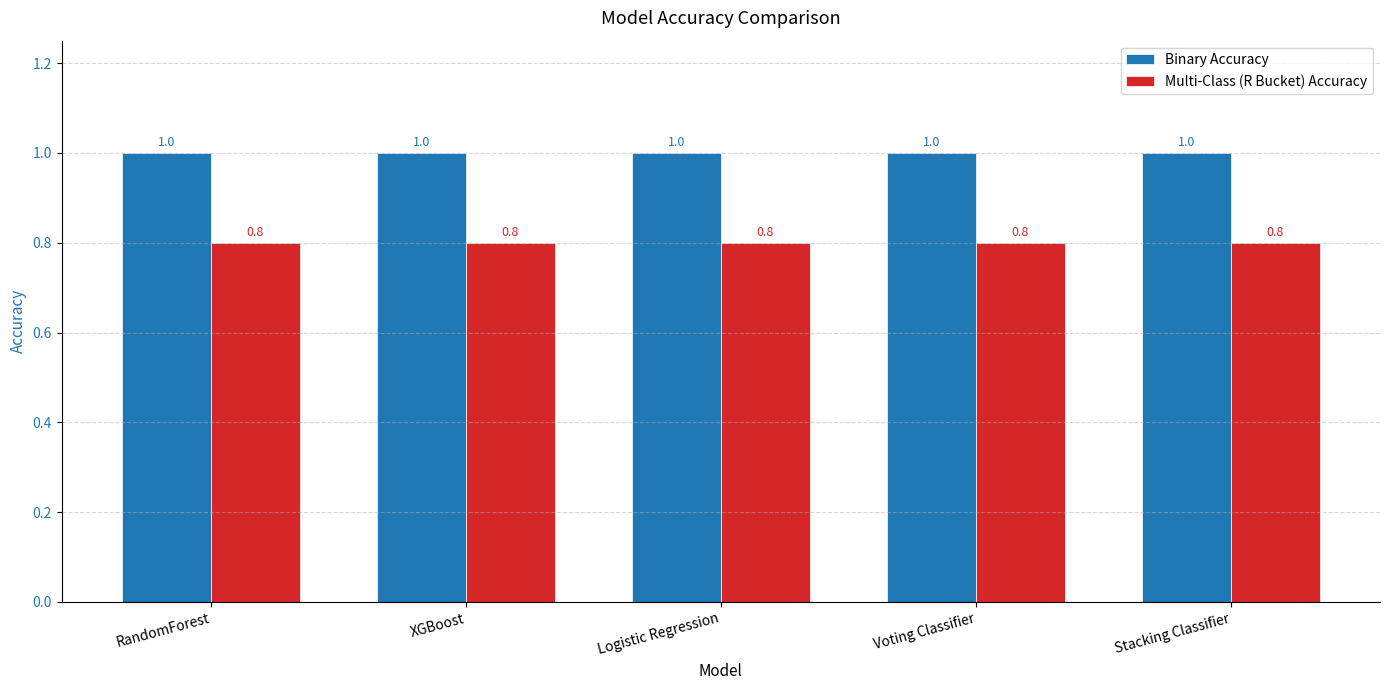

Reading left to right, transcribe all the data shown in this chart.

Binary Accuracy: RandomForest=1.0	XGBoost=1.0	Logistic Regression=1.0	Voting Classifier=1.0	Stacking Classifier=1.0
Multi-Class (R Bucket) Accuracy: RandomForest=0.8	XGBoost=0.8	Logistic Regression=0.8	Voting Classifier=0.8	Stacking Classifier=0.8